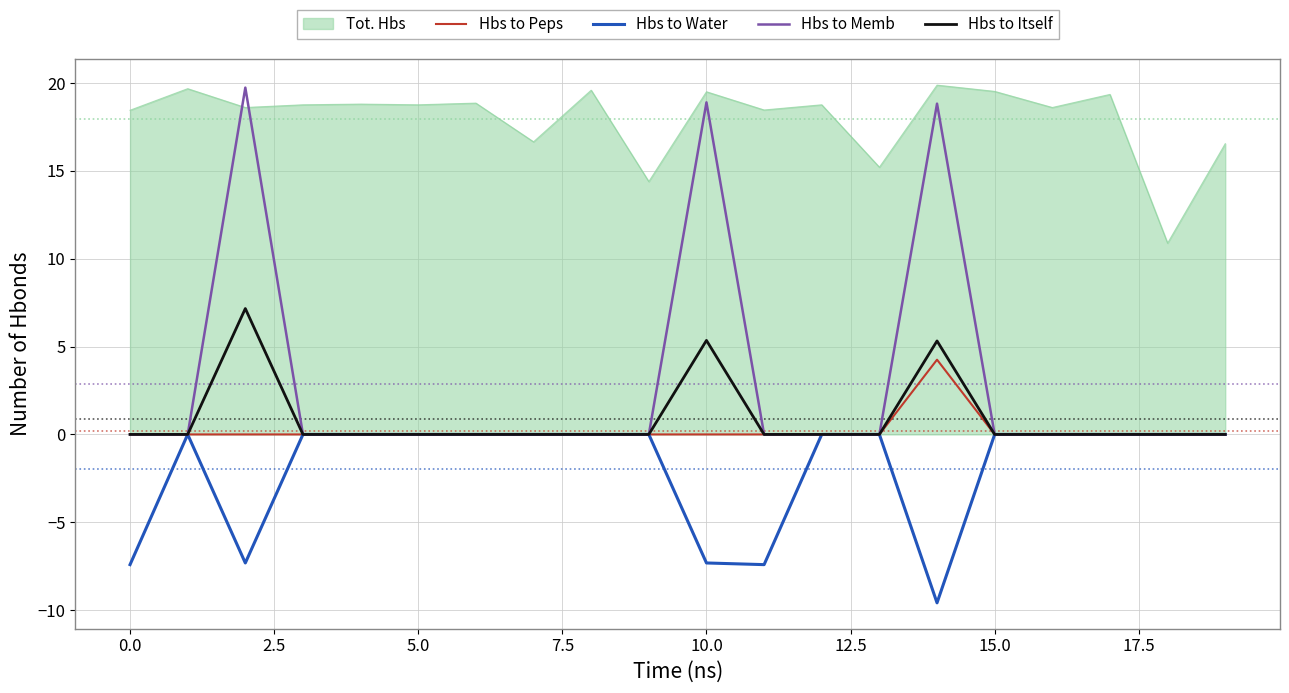

Which series has the largest total across all categories?

Tot. Hbs